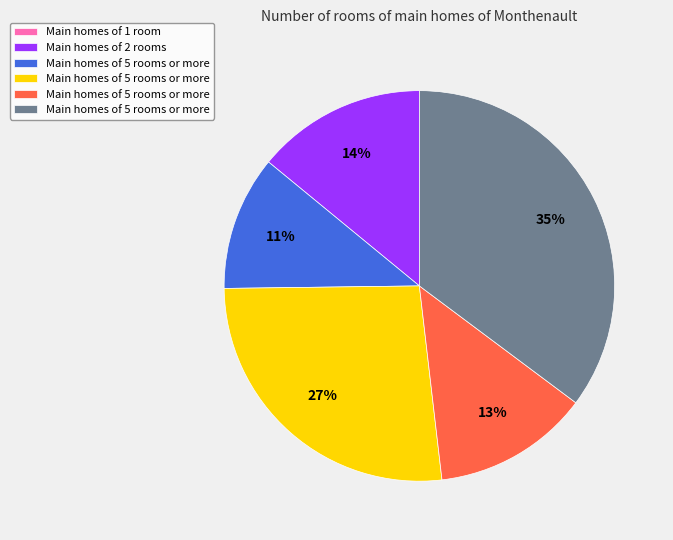

Is there any slice that represents more than half of the pie?

No